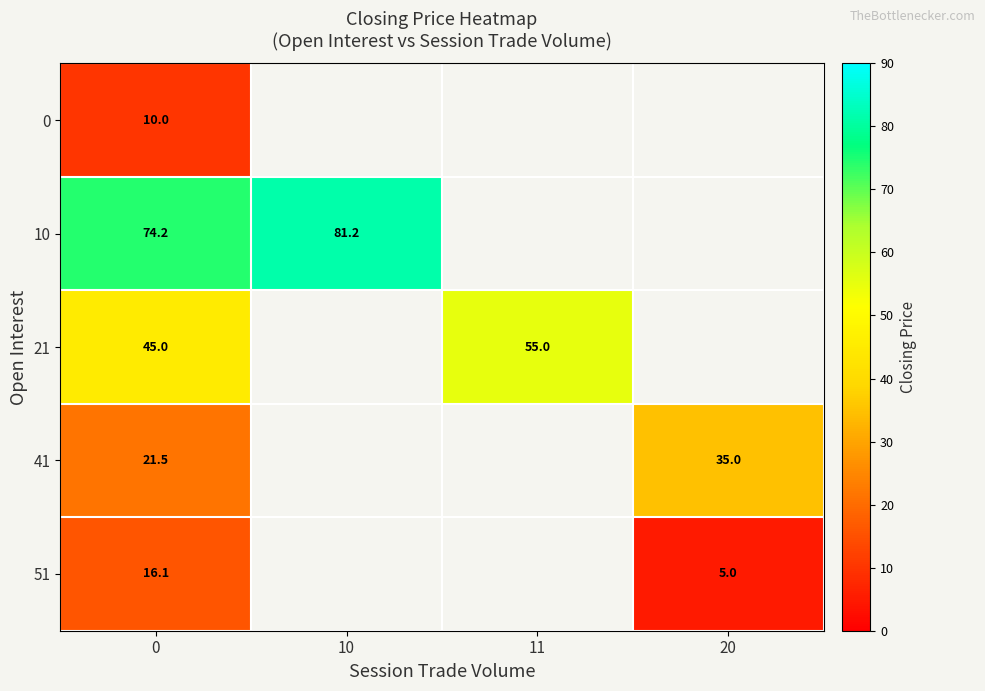

What is the minimum value shown in the chart?

5.0